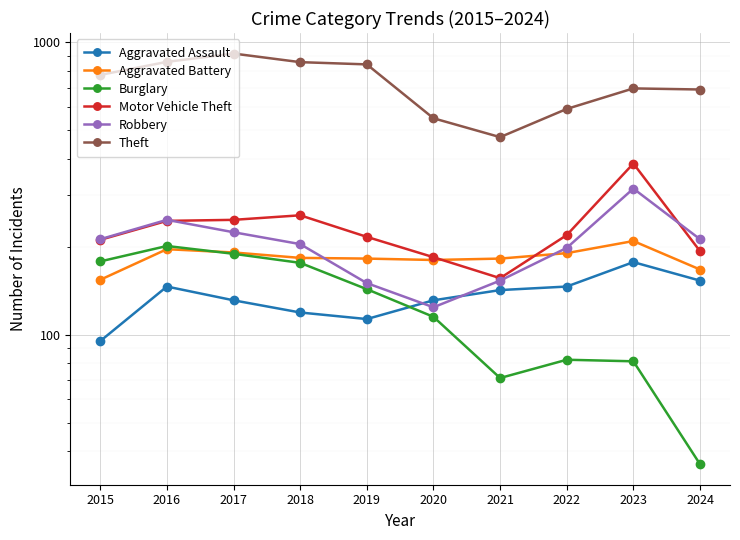

Where does the Theft series first go above 774?

2016